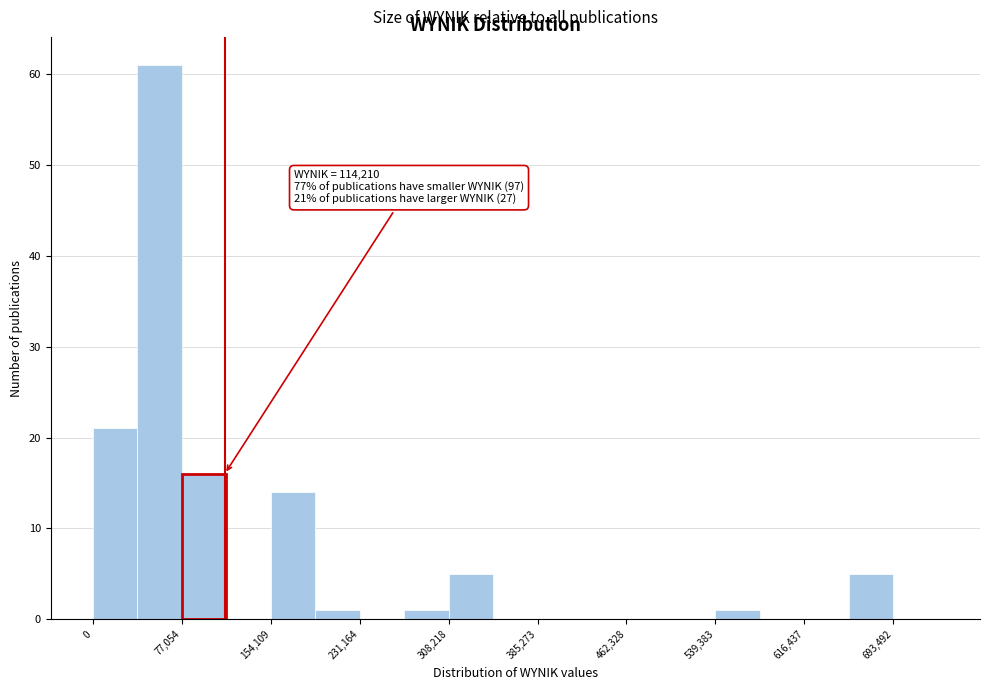

Around what value on the x-axis is the tallest bar? Give the approximate position of its centre, as read against the axis.

60000